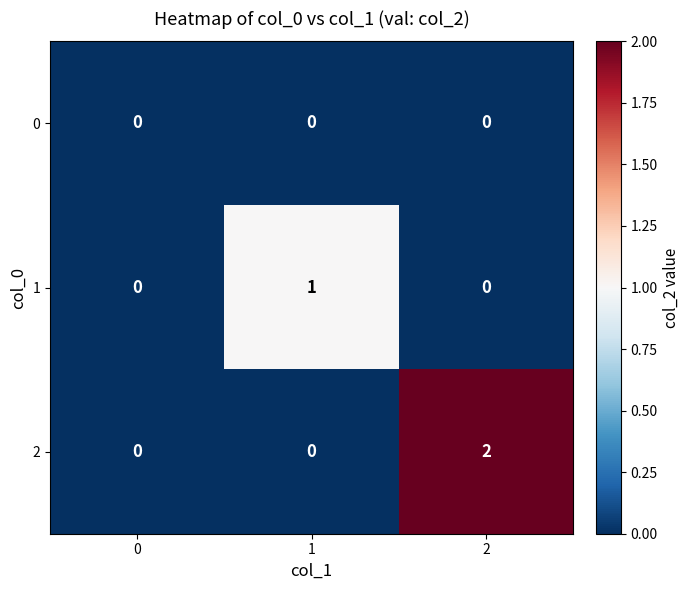

List the series in order of their overall mean, lowest first.

0, 1, 2